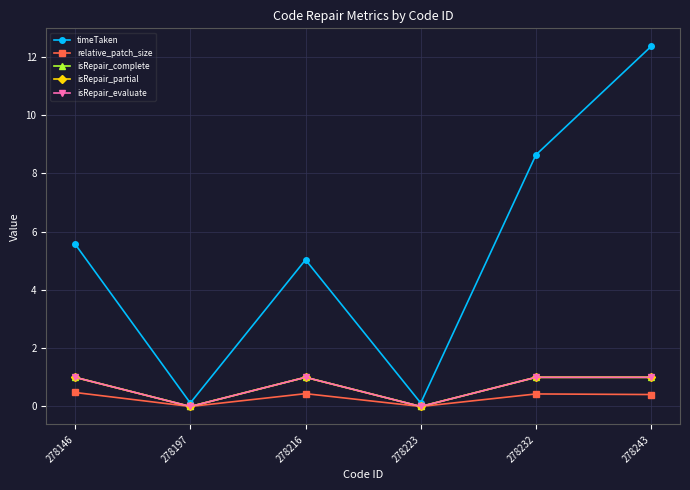

True or false: timeTaken and isRepair_evaluate cross at least once.

False